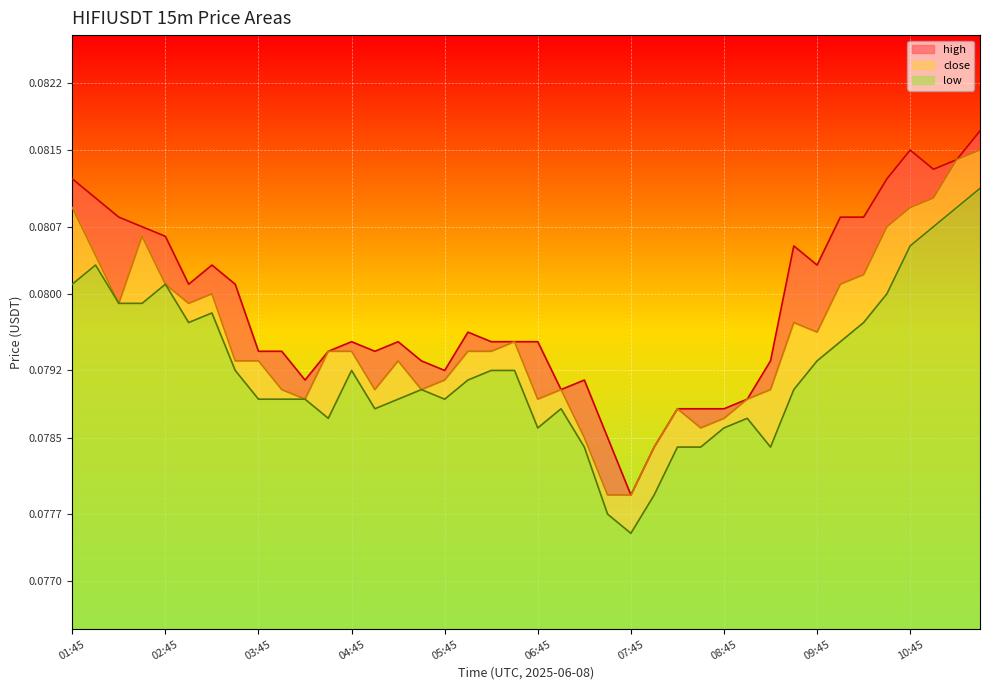

Reading left to right, transcribe all the data shown in this chart.

high: 01:45=0.1	02:00=0.1	02:15=0.1	02:30=0.1	02:45=0.1	03:00=0.1	03:15=0.1	03:30=0.1	03:45=0.1	04:00=0.1	04:15=0.1	04:30=0.1	04:45=0.1	05:00=0.1	05:15=0.1	05:30=0.1	05:45=0.1	06:00=0.1	06:15=0.1	06:30=0.1	06:45=0.1	07:00=0.1	07:15=0.1	07:30=0.1	07:45=0.1	08:00=0.1	08:15=0.1	08:30=0.1	08:45=0.1	09:00=0.1	09:15=0.1	09:30=0.1	09:45=0.1	10:00=0.1	10:15=0.1	10:30=0.1	10:45=0.1	11:00=0.1	11:15=0.1	11:30=0.1
close: 01:45=0.1	02:00=0.1	02:15=0.1	02:30=0.1	02:45=0.1	03:00=0.1	03:15=0.1	03:30=0.1	03:45=0.1	04:00=0.1	04:15=0.1	04:30=0.1	04:45=0.1	05:00=0.1	05:15=0.1	05:30=0.1	05:45=0.1	06:00=0.1	06:15=0.1	06:30=0.1	06:45=0.1	07:00=0.1	07:15=0.1	07:30=0.1	07:45=0.1	08:00=0.1	08:15=0.1	08:30=0.1	08:45=0.1	09:00=0.1	09:15=0.1	09:30=0.1	09:45=0.1	10:00=0.1	10:15=0.1	10:30=0.1	10:45=0.1	11:00=0.1	11:15=0.1	11:30=0.1
low: 01:45=0.1	02:00=0.1	02:15=0.1	02:30=0.1	02:45=0.1	03:00=0.1	03:15=0.1	03:30=0.1	03:45=0.1	04:00=0.1	04:15=0.1	04:30=0.1	04:45=0.1	05:00=0.1	05:15=0.1	05:30=0.1	05:45=0.1	06:00=0.1	06:15=0.1	06:30=0.1	06:45=0.1	07:00=0.1	07:15=0.1	07:30=0.1	07:45=0.1	08:00=0.1	08:15=0.1	08:30=0.1	08:45=0.1	09:00=0.1	09:15=0.1	09:30=0.1	09:45=0.1	10:00=0.1	10:15=0.1	10:30=0.1	10:45=0.1	11:00=0.1	11:15=0.1	11:30=0.1